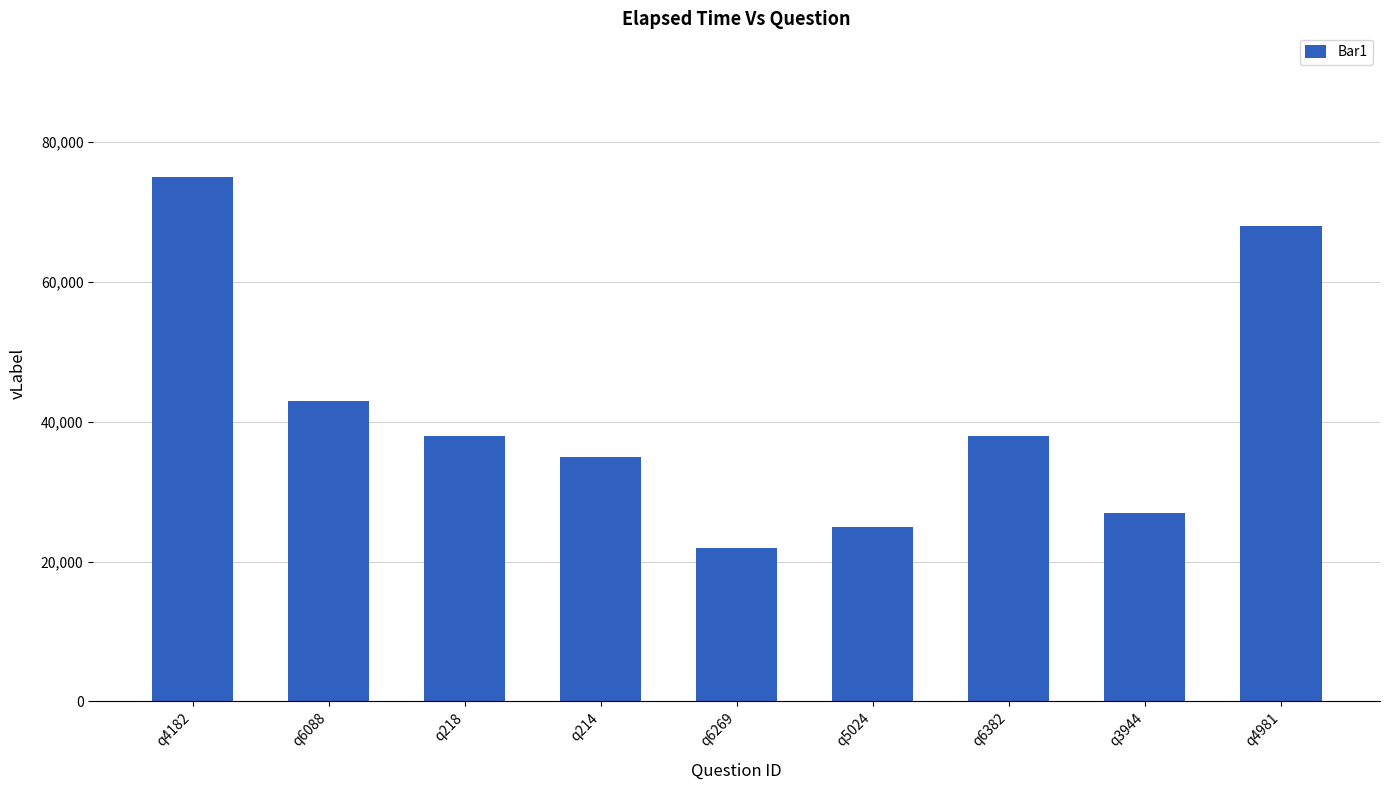

What is the difference between the values at q4981 and q4182?

7000